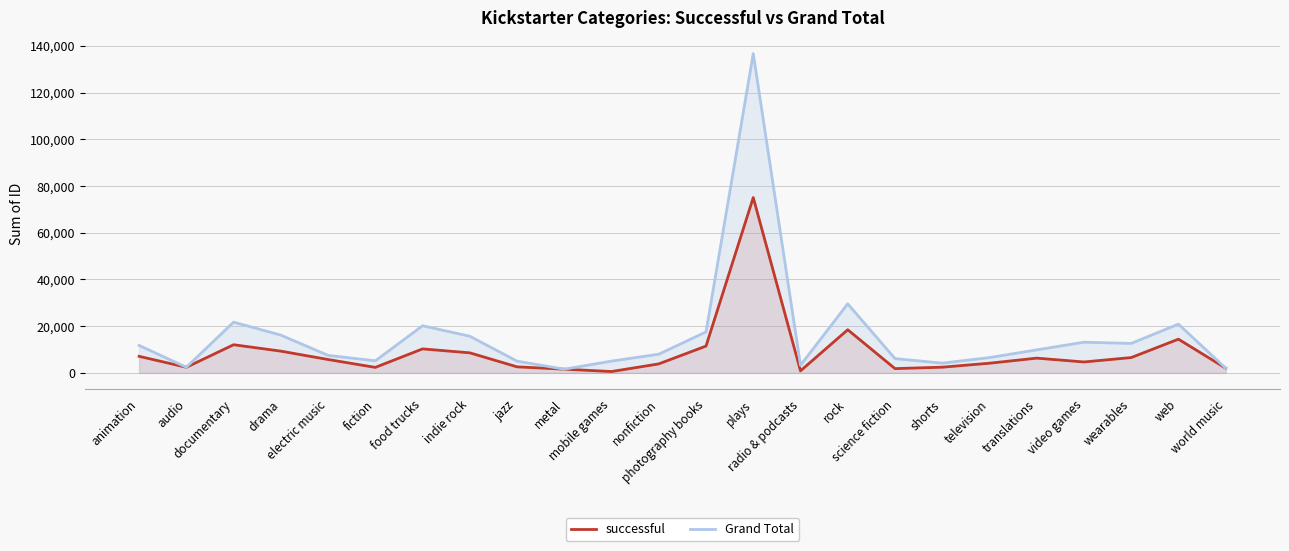

True or false: Grand Total and successful intersect in this chart.

False